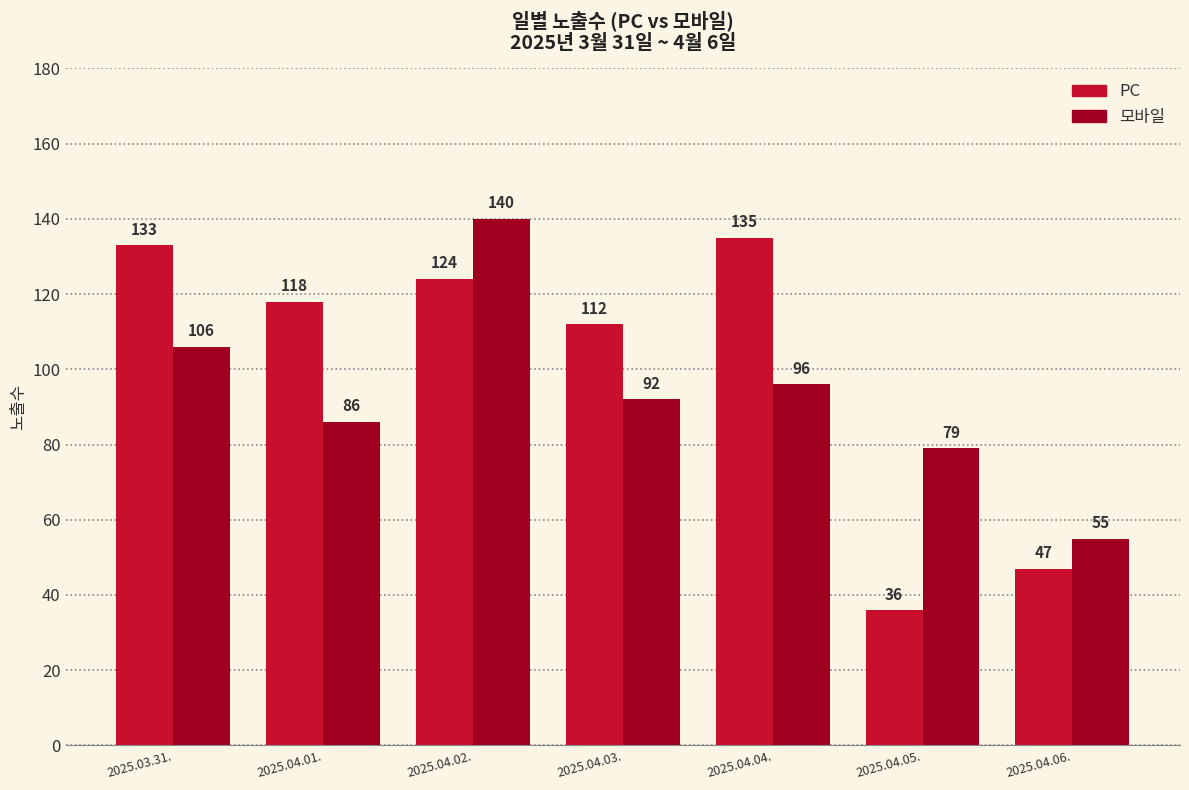

What is the difference between the second highest and minimum values in the 모바일 series?

51